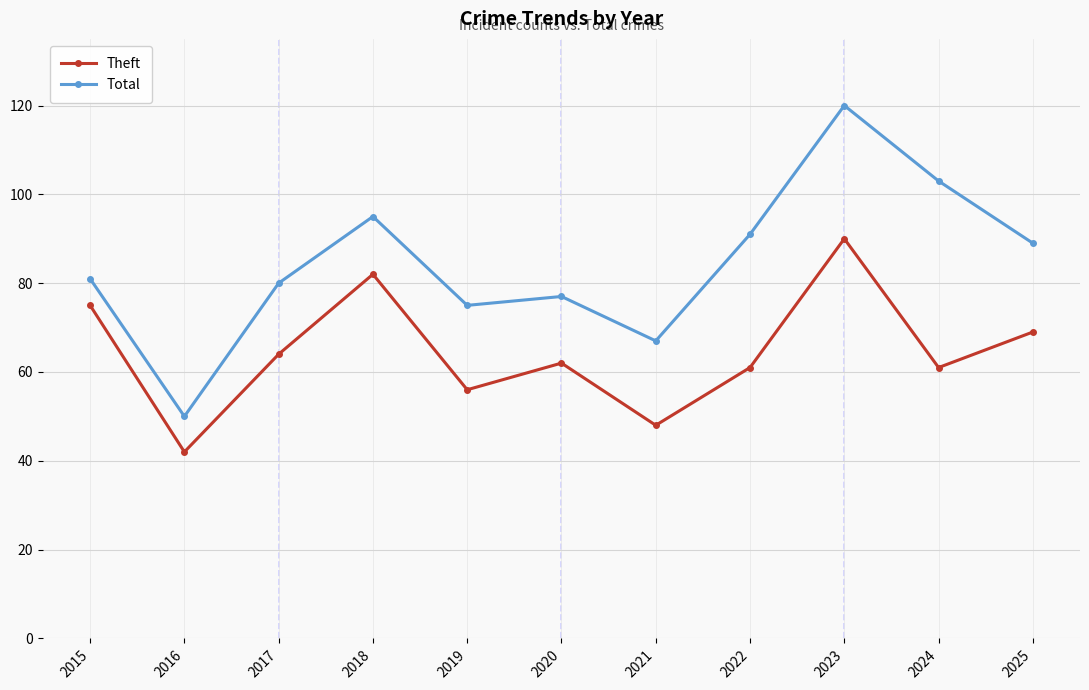

What is the total value across all series at 2016?

92